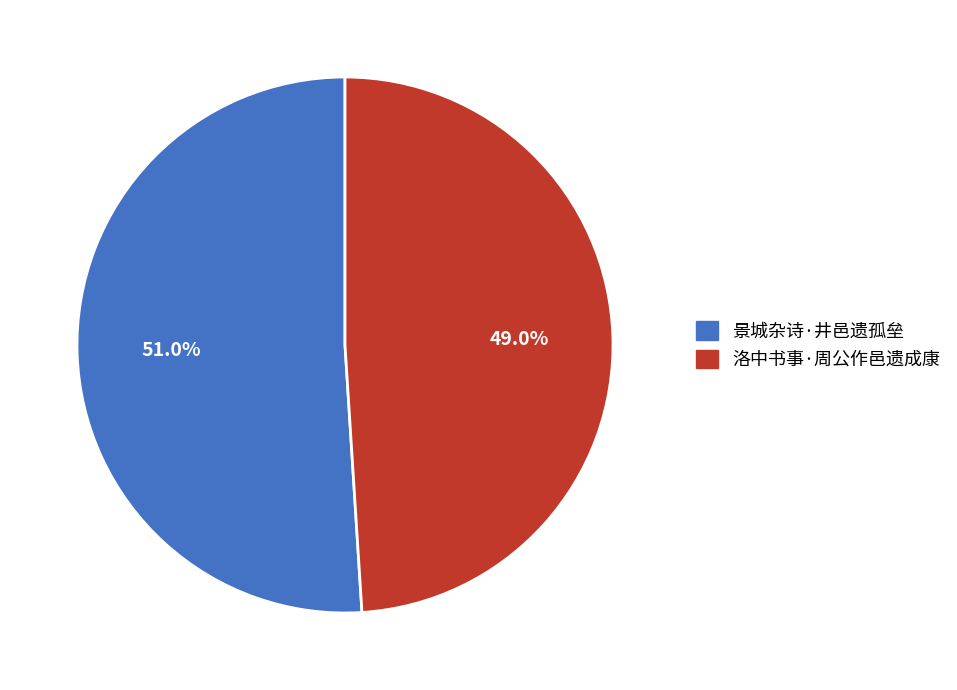

What is the total percentage of 洛中书事·周公作邑遗成康 and 景城杂诗·井邑遗孤垒?

100.0%